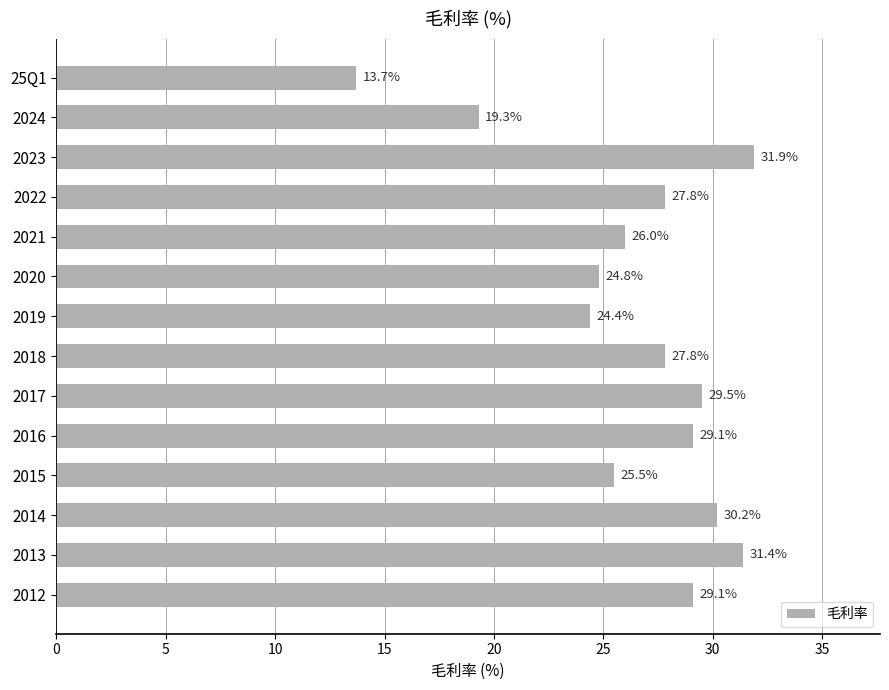

The value at 2021 is 40.9. True or false?

False